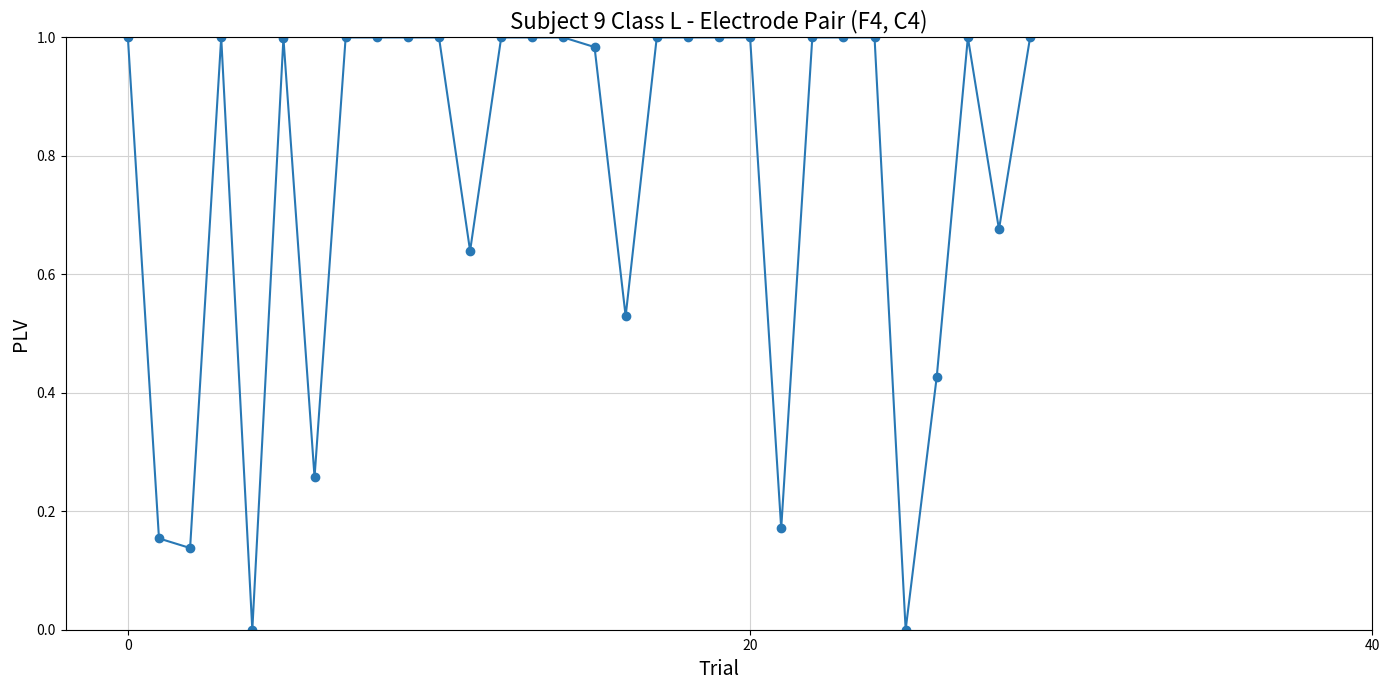

What is the sum of all values?

23.0